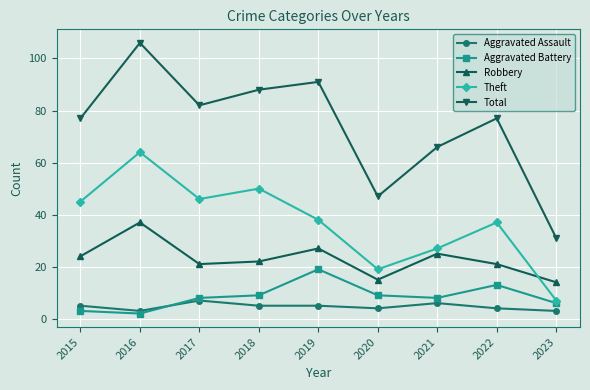

Which series has the largest total across all categories?

Total